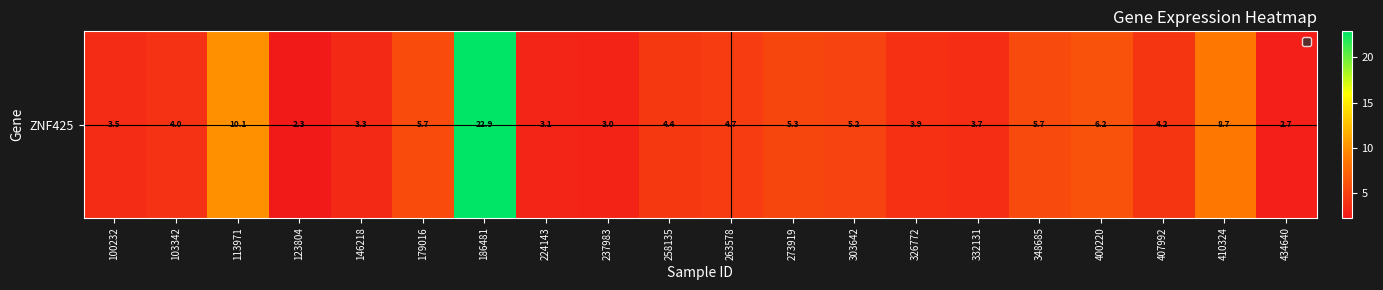

Reading right to left, list all the values displayed in this chart.

2.7	8.7	4.2	6.2	5.7	3.7	3.9	5.2	5.3	4.7	4.4	3.0	3.1	22.9	5.7	3.3	2.3	10.1	4.0	3.5